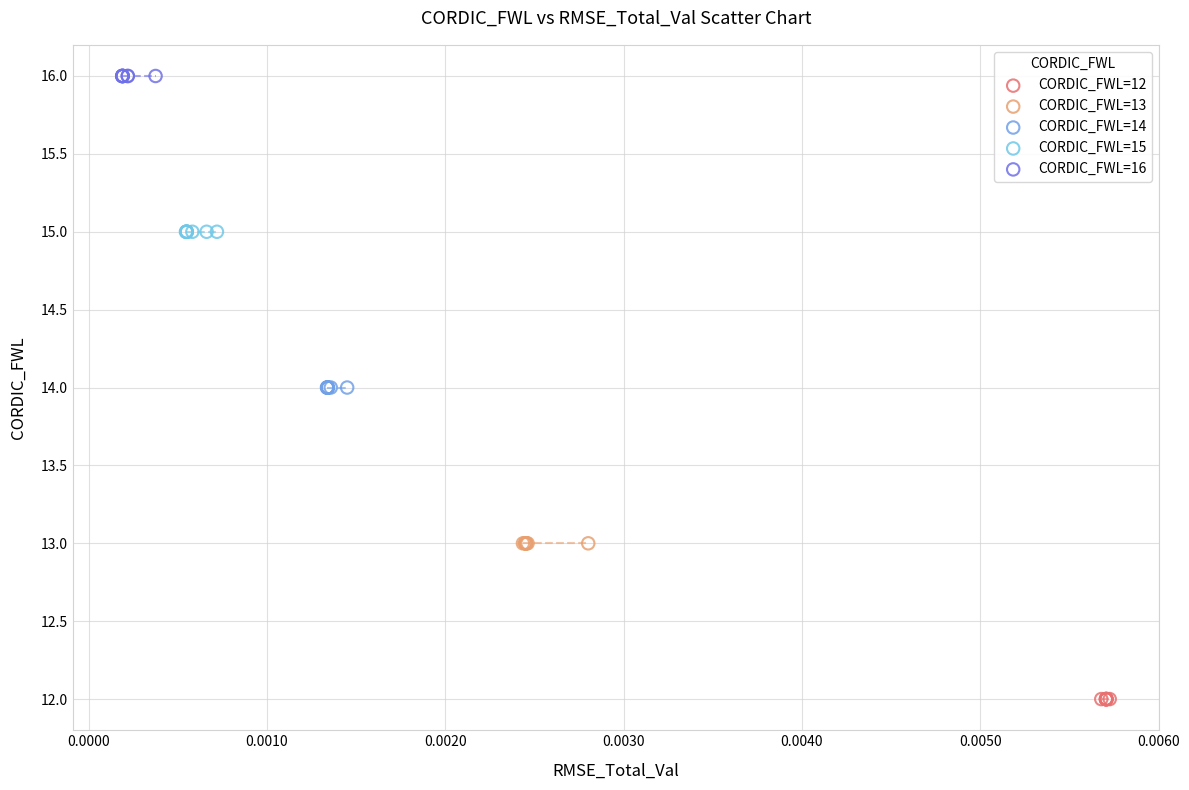

Which series reaches the minimum Y coordinate?

CORDIC_FWL=12